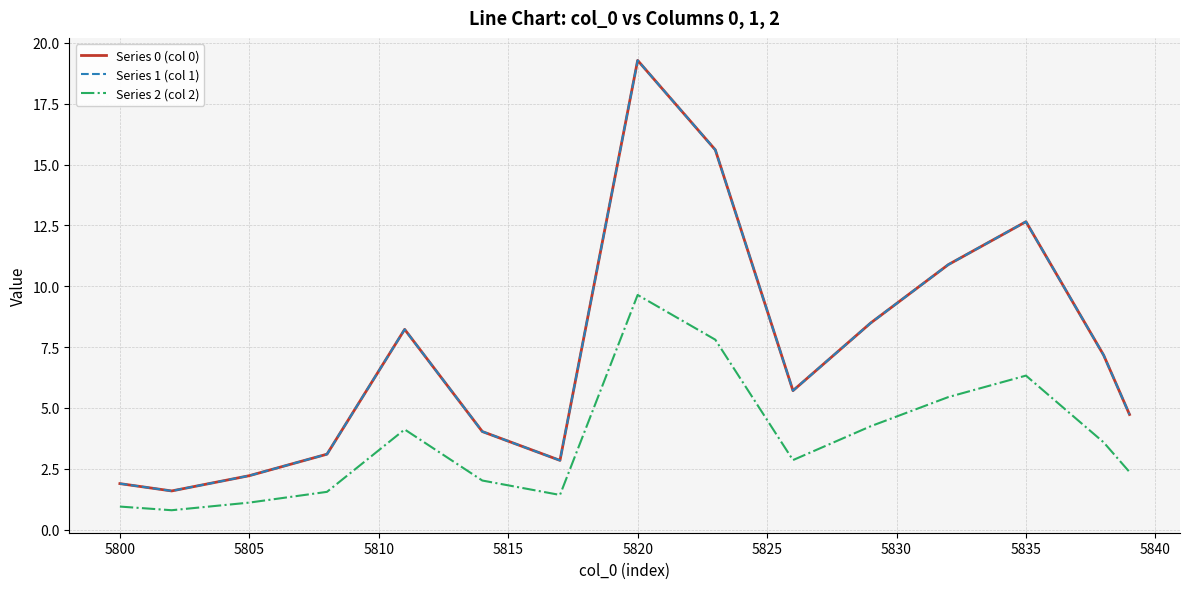

Reading left to right, list all the values displayed in this chart.

Series 0 (col 0): 1.9	1.7	1.6	1.8	2.0	2.2	2.5	2.8	3.1	4.8	6.5	8.2	6.8	5.4	4.0	3.6	3.2	2.8	8.3	13.8	19.3	18.1	16.8	15.6	12.3	9.0	5.7	6.6	7.6	8.5	9.3	10.1	10.9	11.5	12.1	12.7	10.8	9.0	7.2	4.7
Series 1 (col 1): 1.9	1.7	1.6	1.8	2.0	2.2	2.5	2.8	3.1	4.8	6.5	8.2	6.8	5.4	4.0	3.6	3.2	2.8	8.3	13.8	19.3	18.1	16.8	15.6	12.3	9.0	5.7	6.6	7.6	8.5	9.3	10.1	10.9	11.5	12.1	12.7	10.8	9.0	7.2	4.7
Series 2 (col 2): 0.9	0.9	0.8	0.9	1.0	1.1	1.3	1.4	1.5	2.4	3.3	4.1	3.4	2.7	2.0	1.8	1.6	1.4	4.2	6.9	9.6	9.0	8.4	7.8	6.2	4.5	2.9	3.3	3.8	4.2	4.6	5.0	5.4	5.7	6.0	6.3	5.4	4.5	3.6	2.4